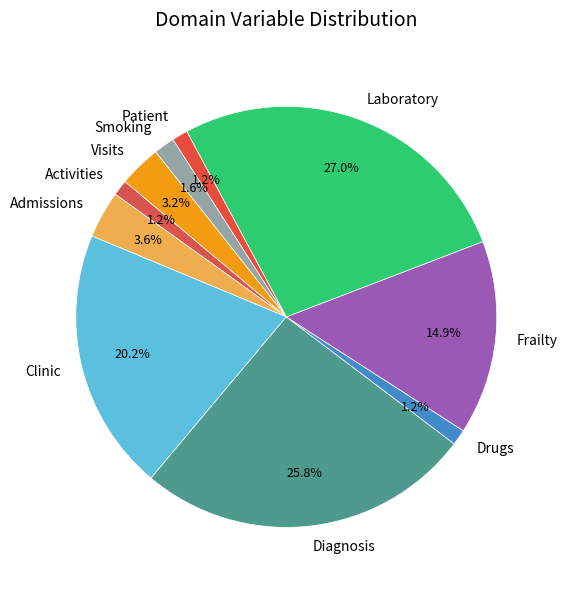

To the nearest percent, what percentage of the pie is Diagnosis?

26%